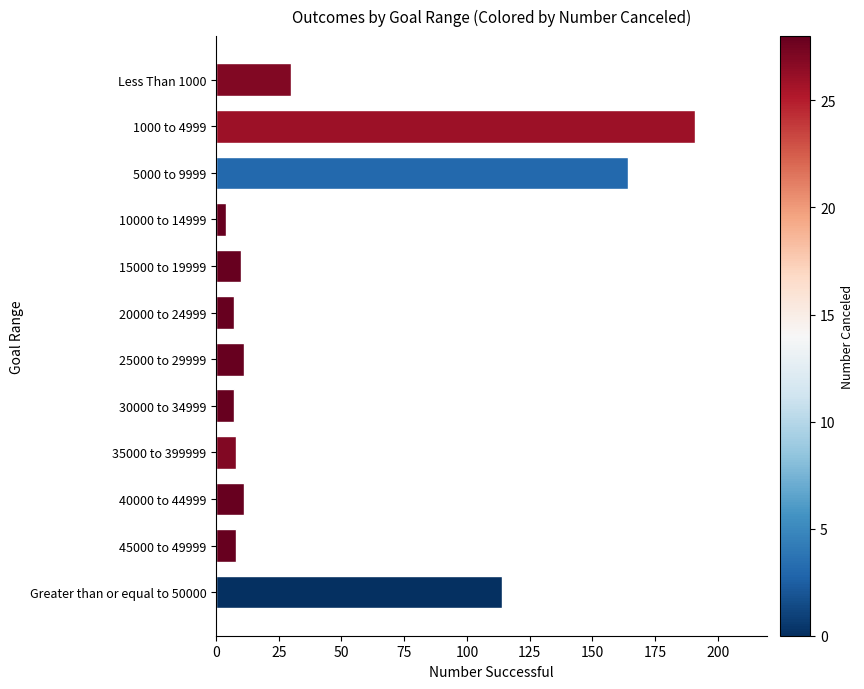

What is the greatest value displayed?

191